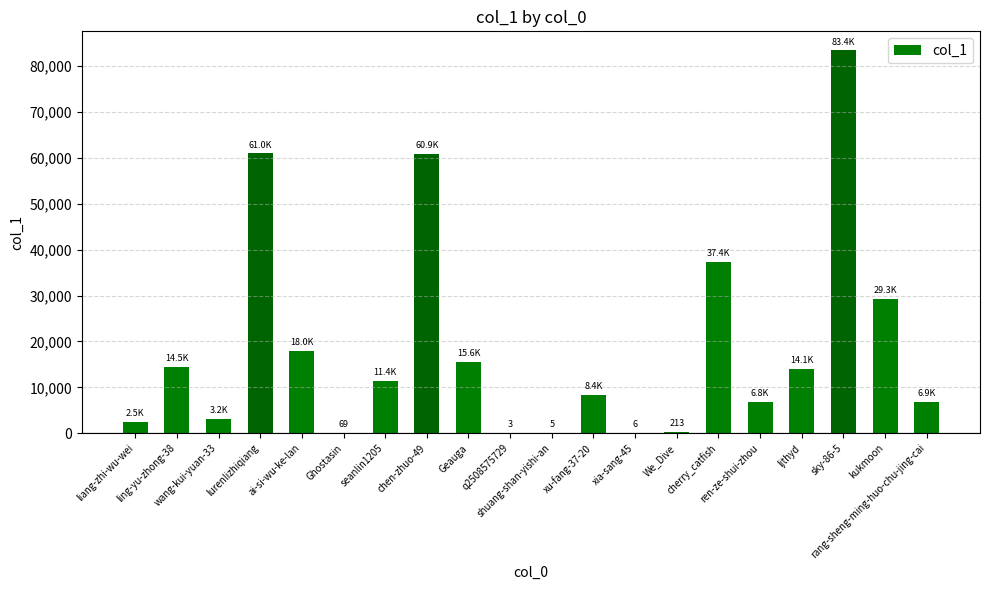

What is the greatest value displayed?

83407